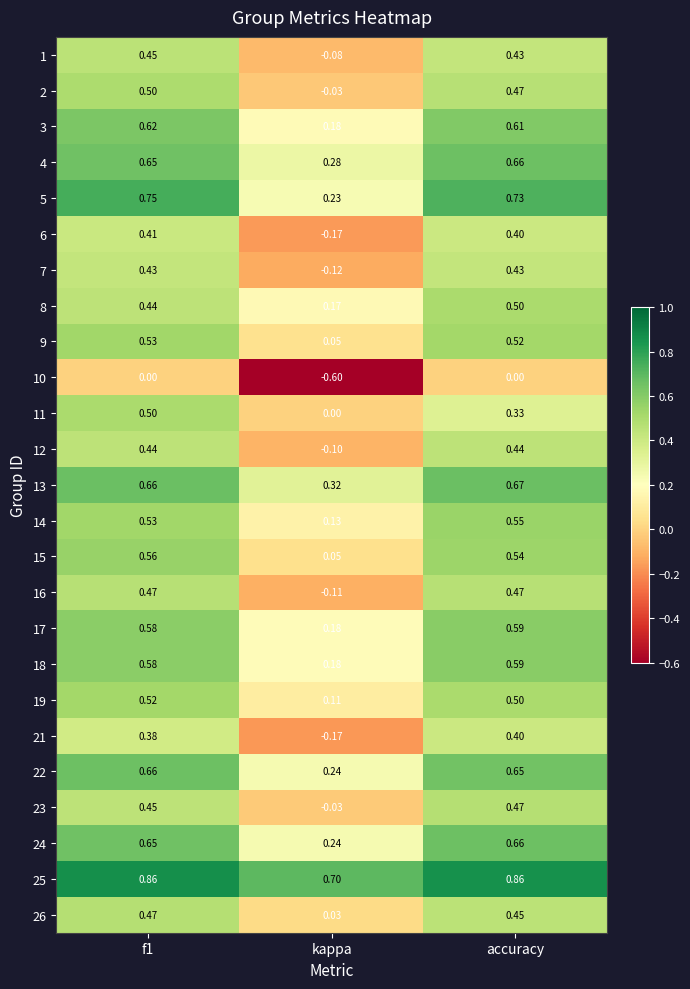

How many values in the 16 series exceed 0?

2